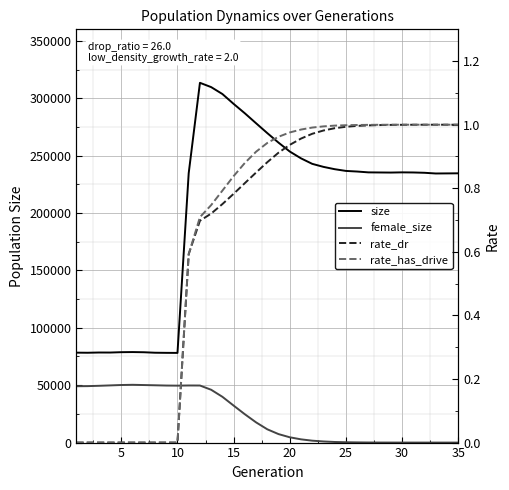

Is the value of rate_dr at 21 greater than the value of female_size at 14?

No